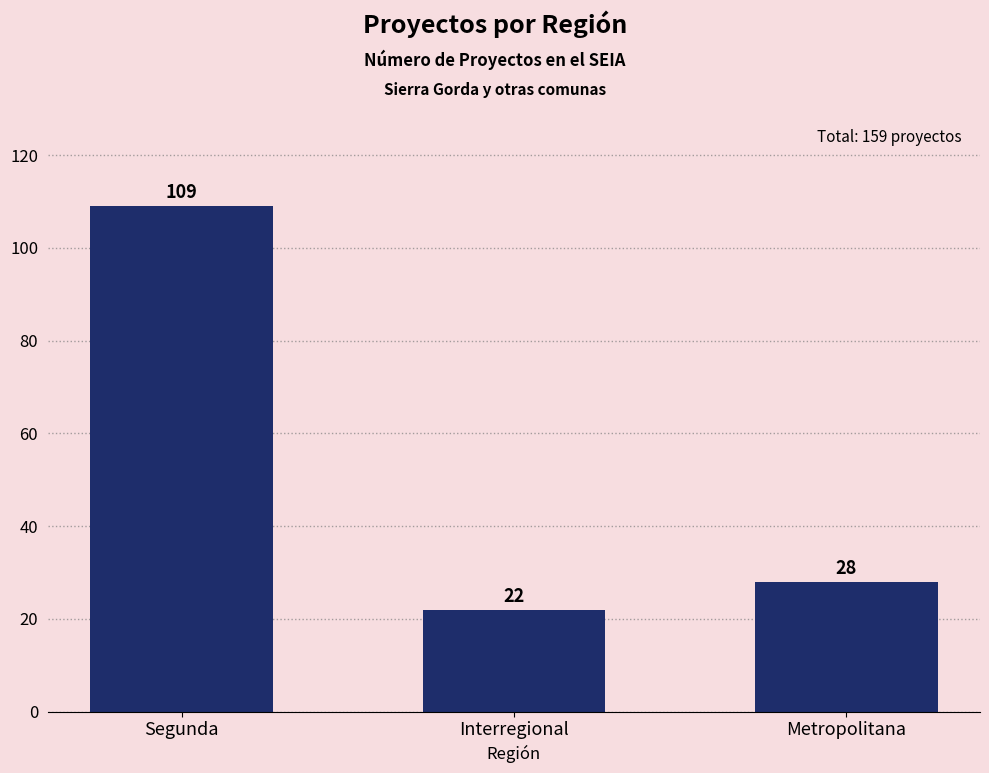

Count the number of data series in this chart.

1